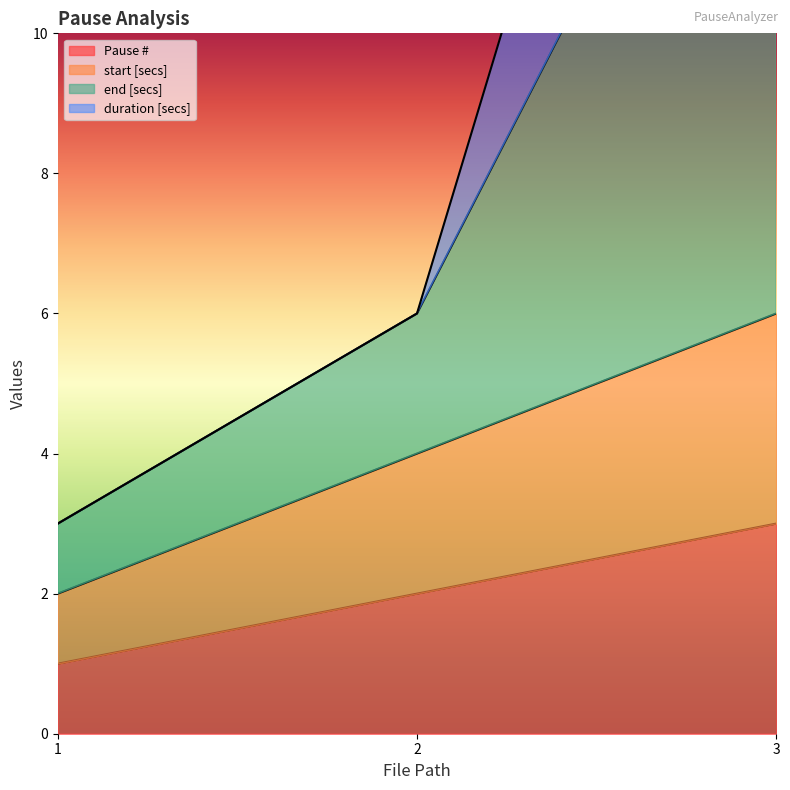

What is the highest value of the Pause # series?

3